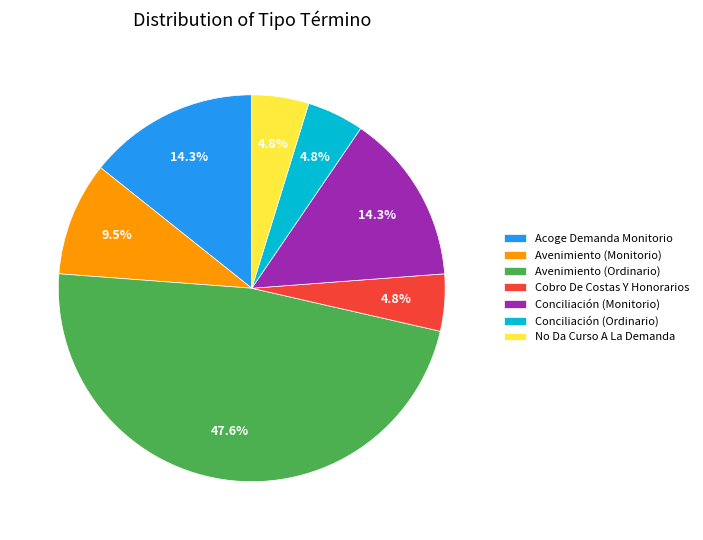

Is No Da Curso A La Demanda the majority of the pie?

No